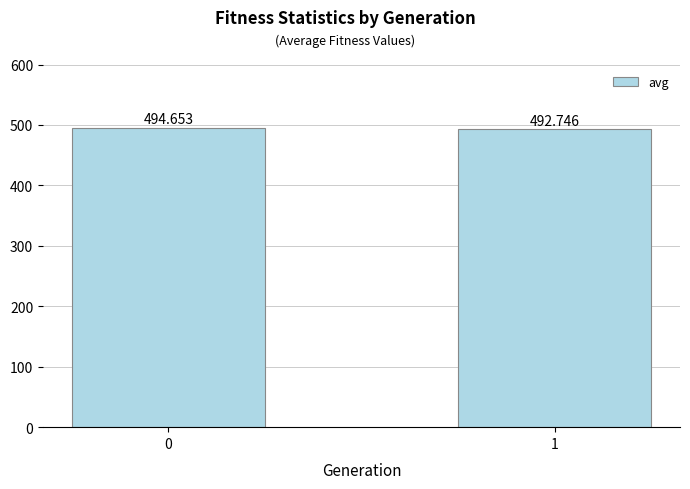

What is the sum of all values?

987.4